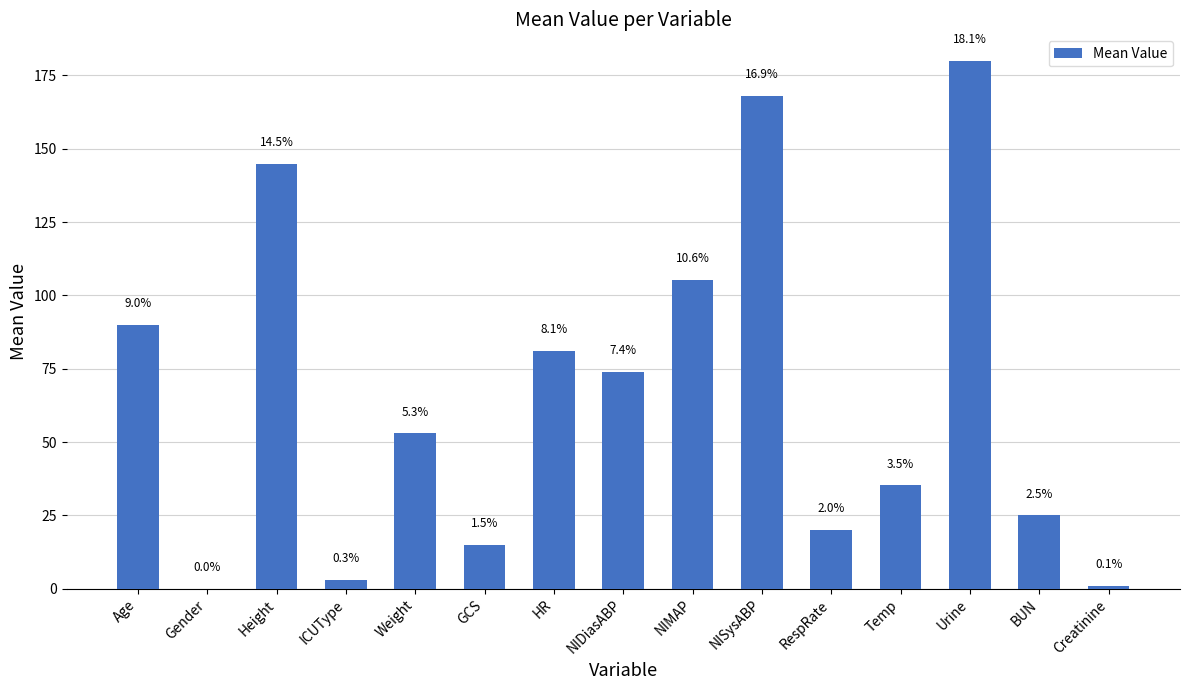

What is the ratio of the value at NIMAP to the value at Height?

0.7